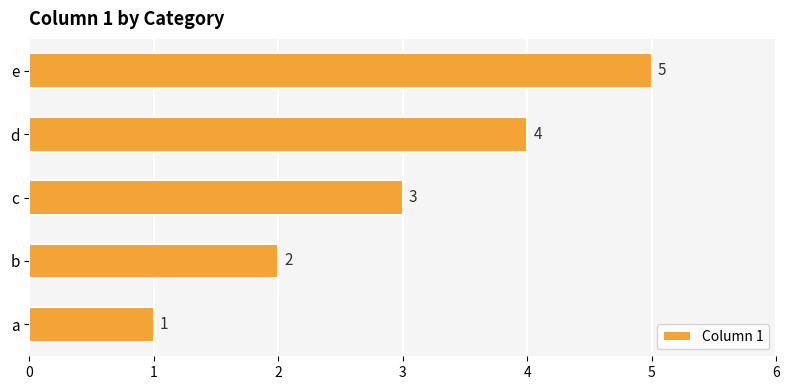

How many values are between 2 and 4?

3